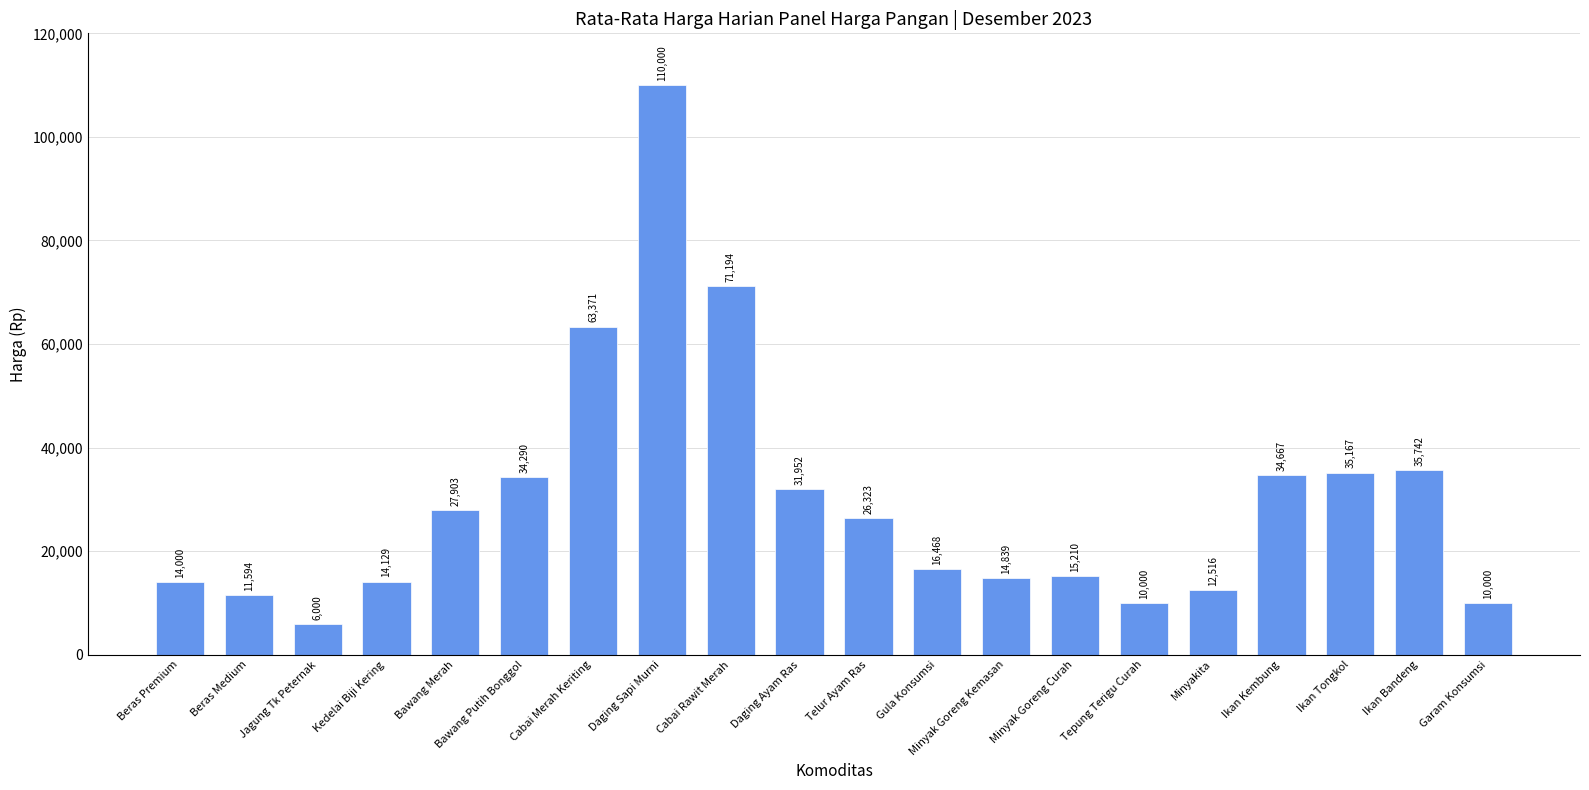

What is the label of the 6th bar from the right?

Tepung Terigu Curah